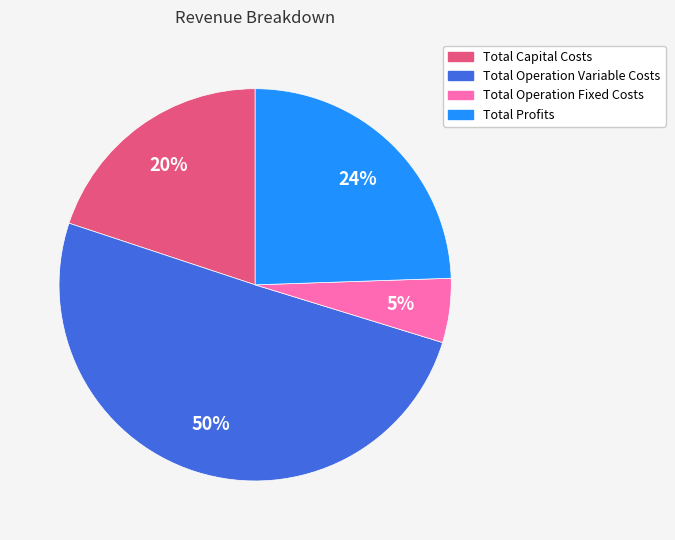

To the nearest percent, what portion does Total Profits represent?

24%